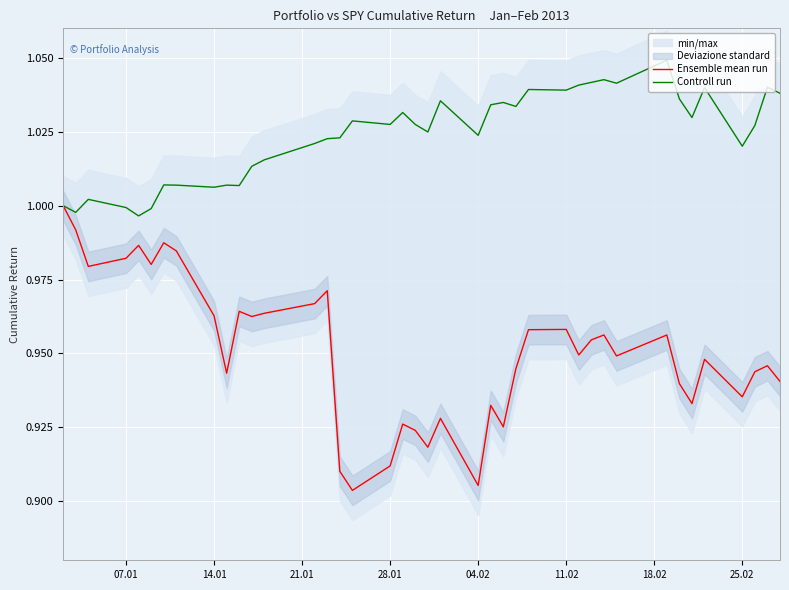

The Ensemble mean run series shows 1.5 at 07.01. True or false?

False